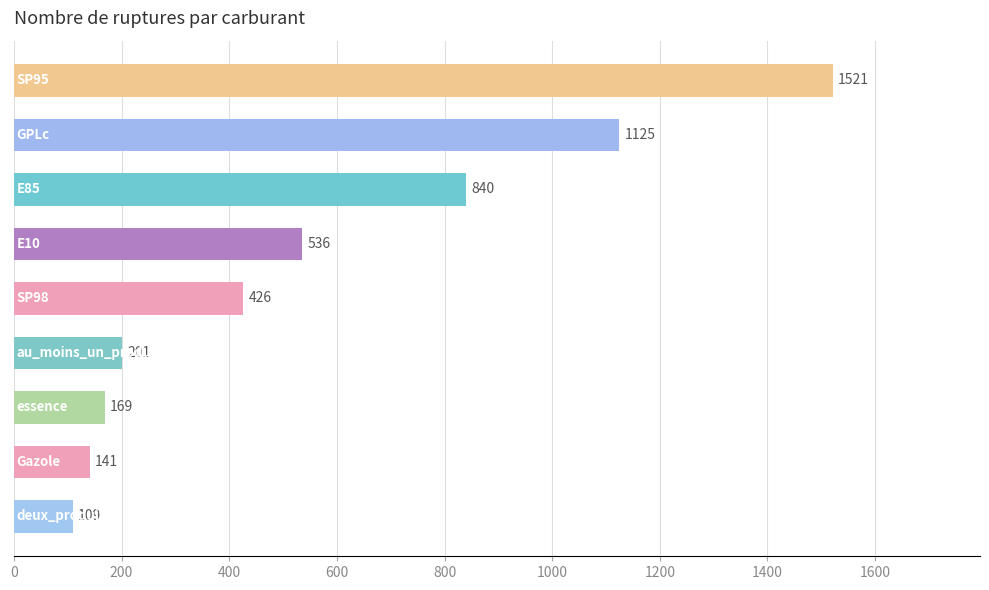

What is the greatest value displayed?

1521